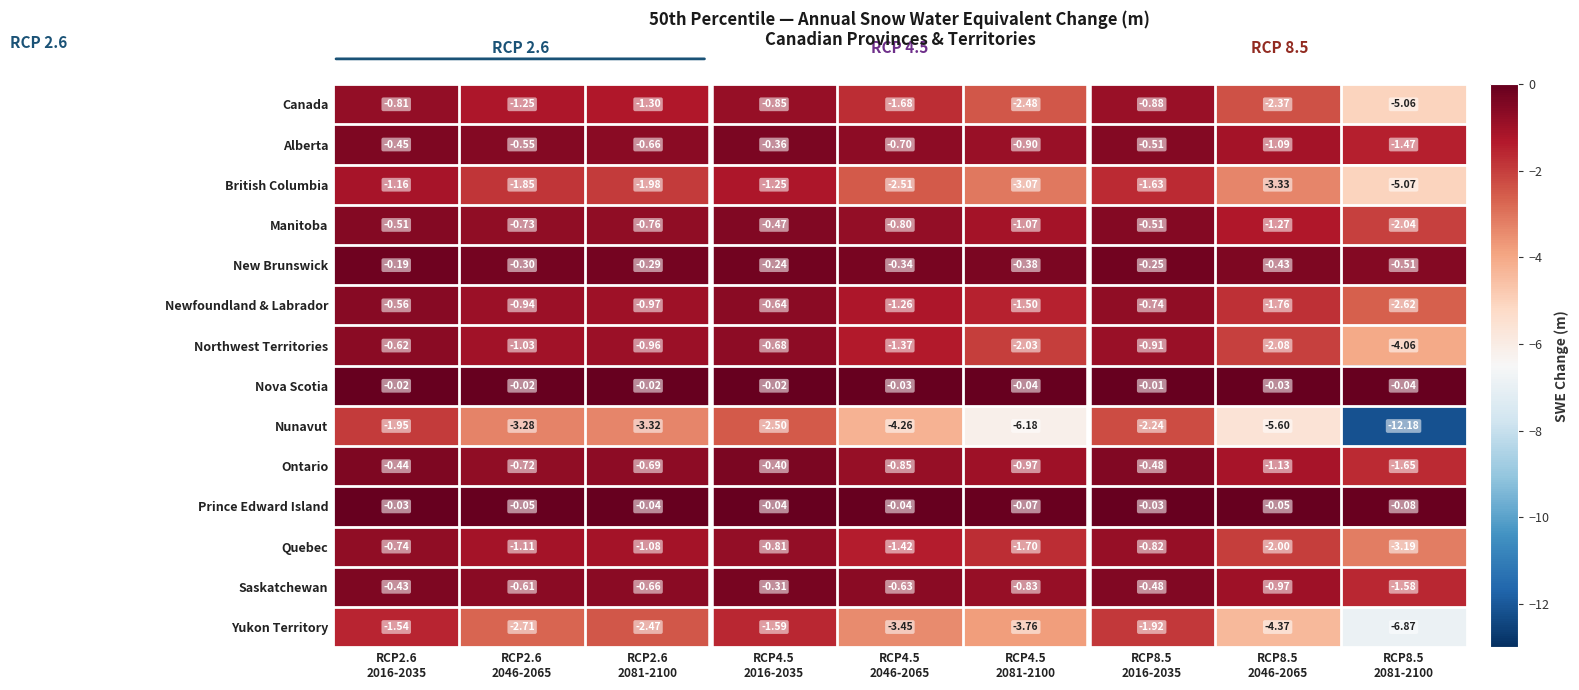

Which label corresponds to the smallest value in the chart?

RCP8.5
2081-2100